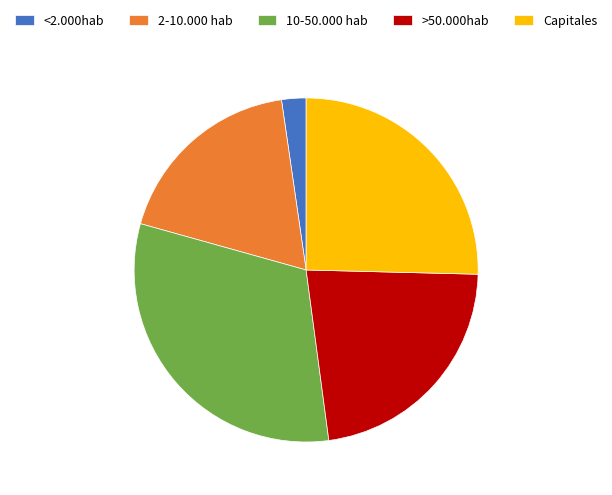

Do <2.000hab and >50.000hab together represent more than half of the pie?

No